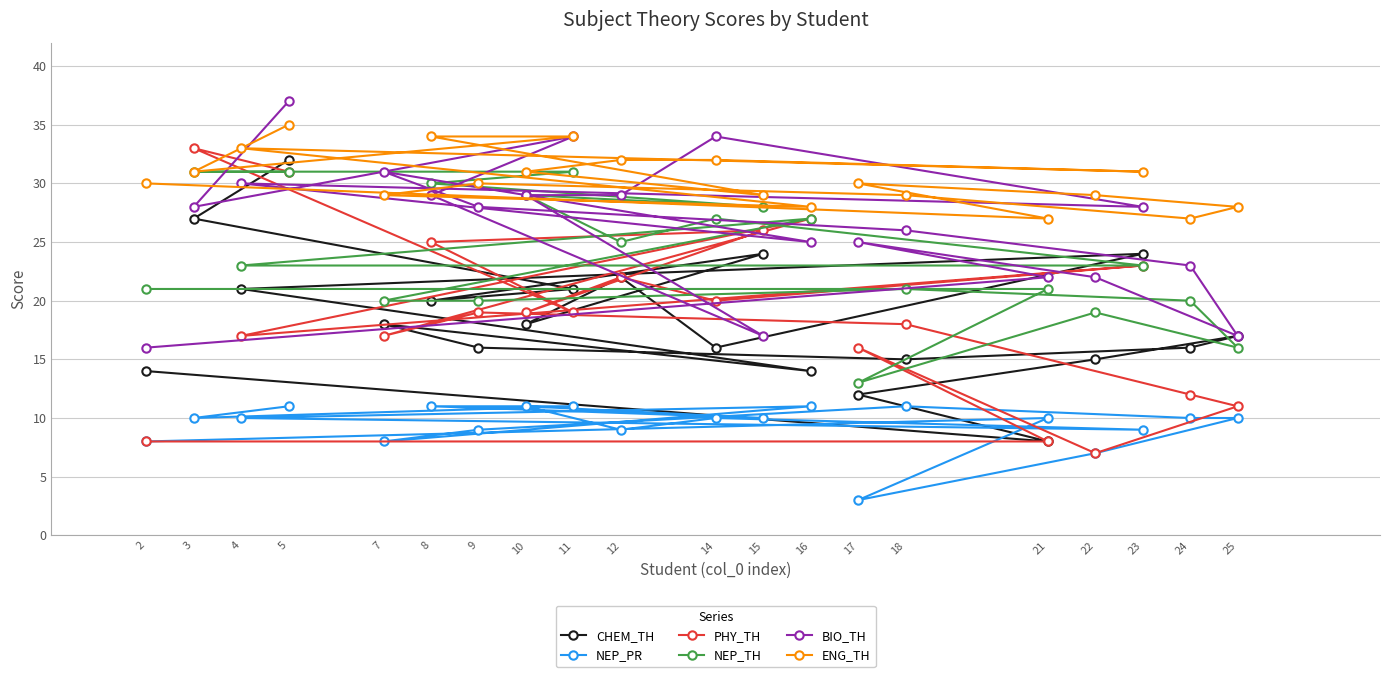

At which label does NEP_PR first exceed 10?

5